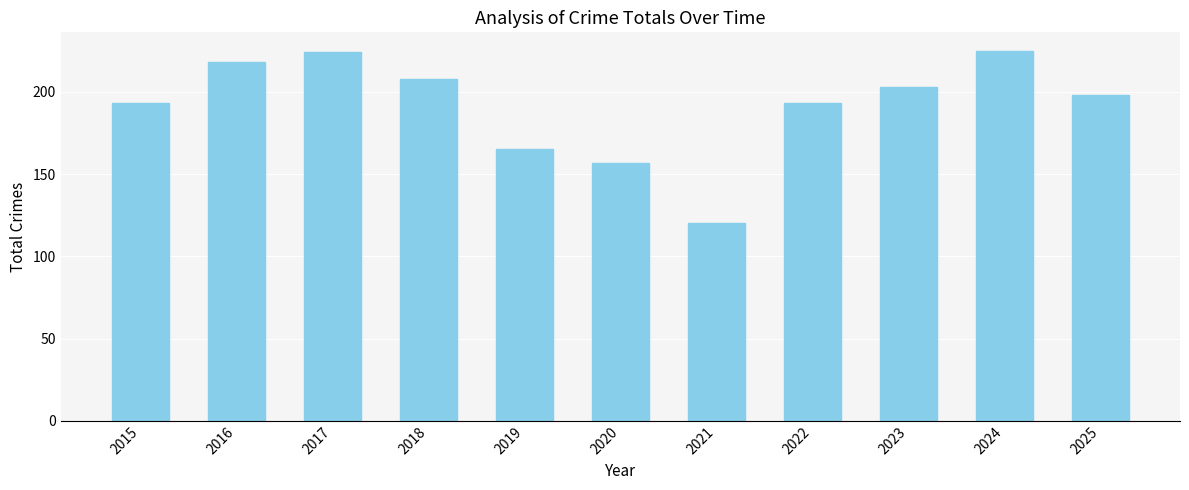

What is the average value?

191